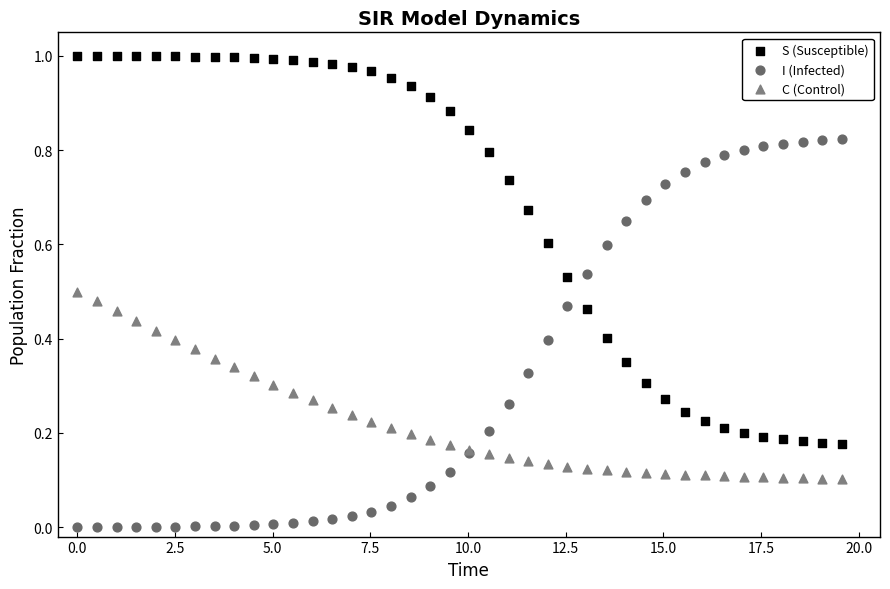

Which series contains the lowest Y value?

I (Infected)